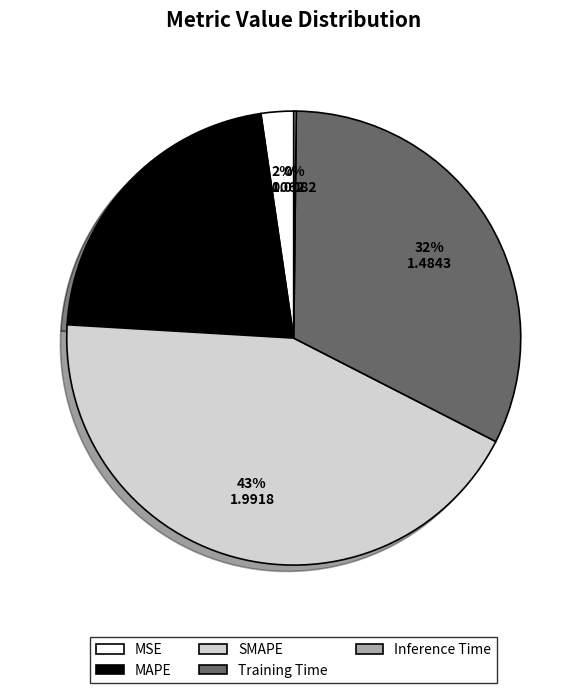

Does any single category account for the majority?

No